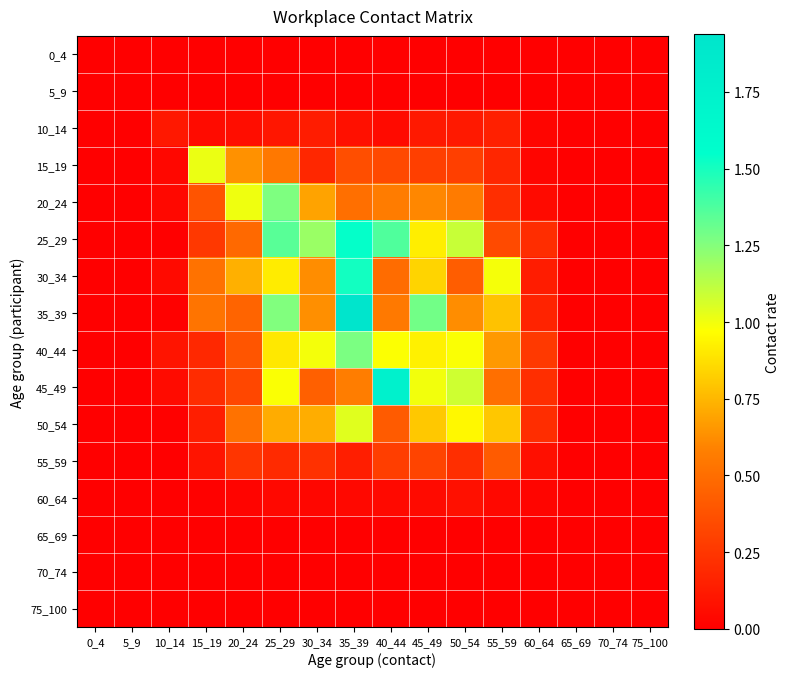

What is the difference between the highest and lowest values at 15_19?

1.0